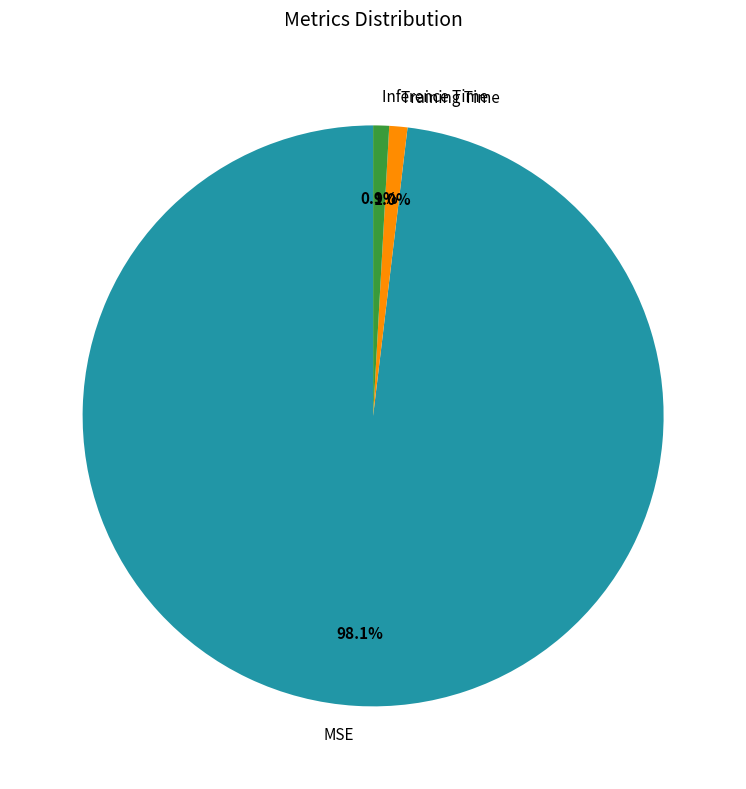

What is the largest slice in the pie chart?

MSE